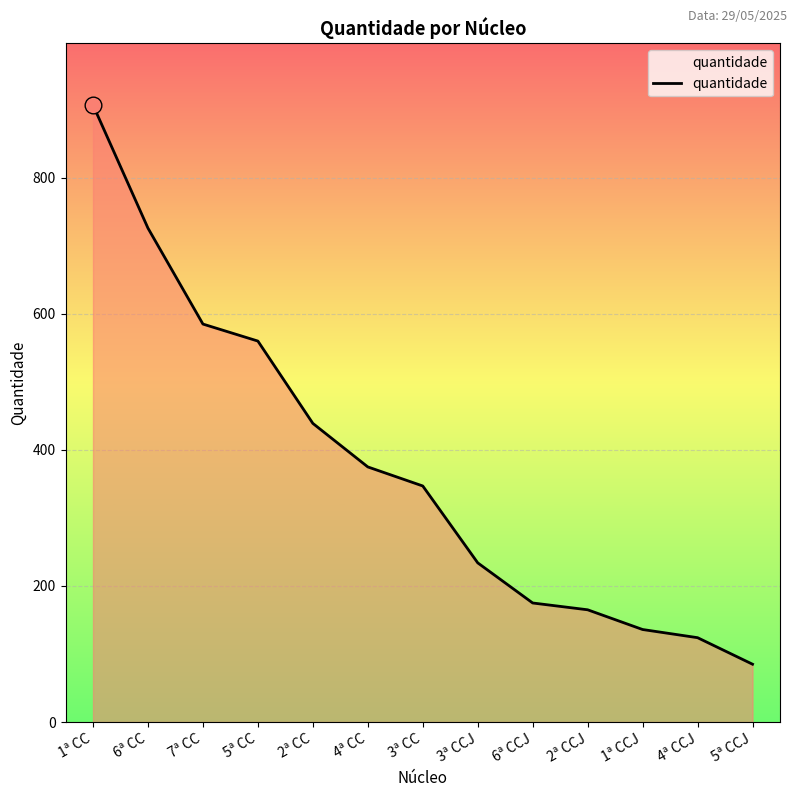

Between 4ª CC and 6ª CC, which is larger?

6ª CC